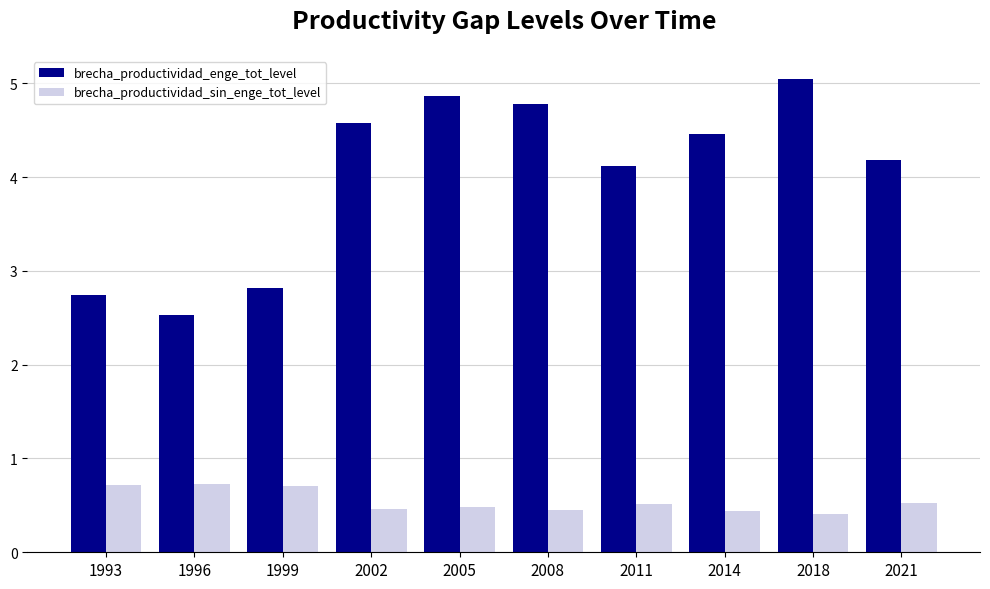

What value does the brecha_productividad_enge_tot_level series have at 1993?

2.7